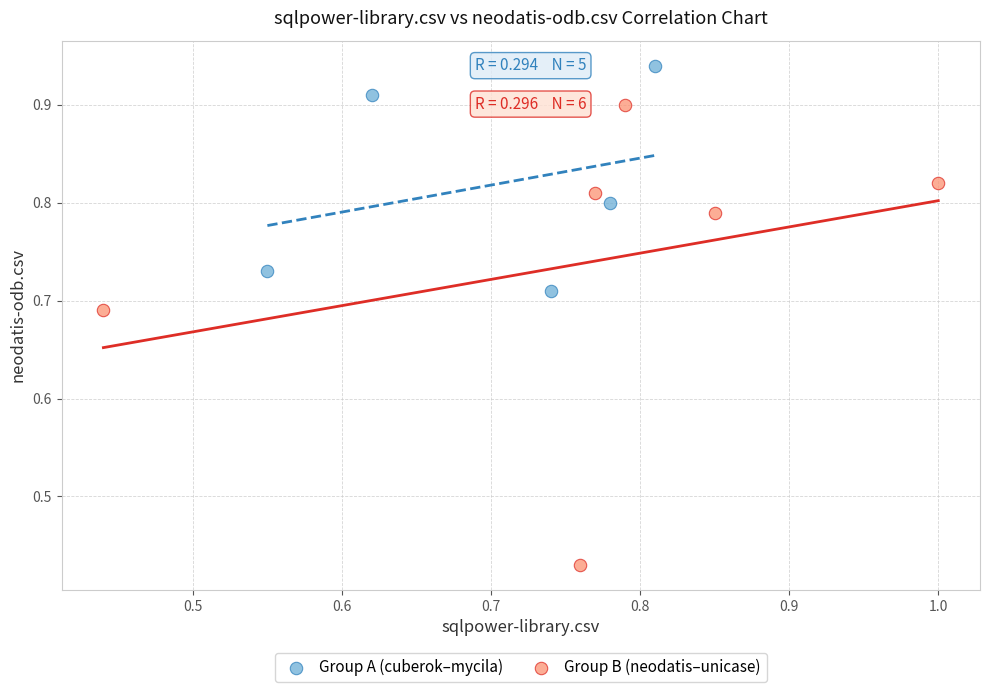

What are all the series names shown in the legend?

Group A (cuberok–mycila), Group B (neodatis–unicase)